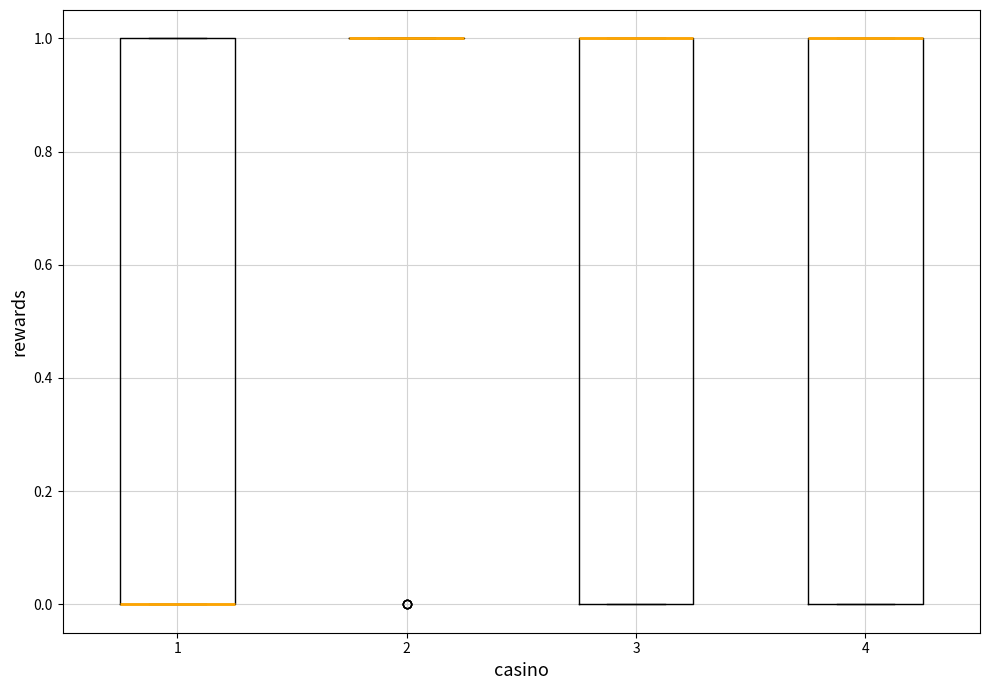

Reading left to right, read every box against the y-axis: the position of its median line, the range the box covers, and the ends of its whiskers. The values are not printed on the chart, so give them approximately, as read against the axis.

1: median 0 (drawn on the box's lower edge), box 0 to 1, whiskers 0 to 1
2: box collapsed to a line at 1, whiskers 1 to 1
3: median 1 (drawn on the box's upper edge), box 0 to 1, whiskers 0 to 1
4: median 1 (drawn on the box's upper edge), box 0 to 1, whiskers 0 to 1